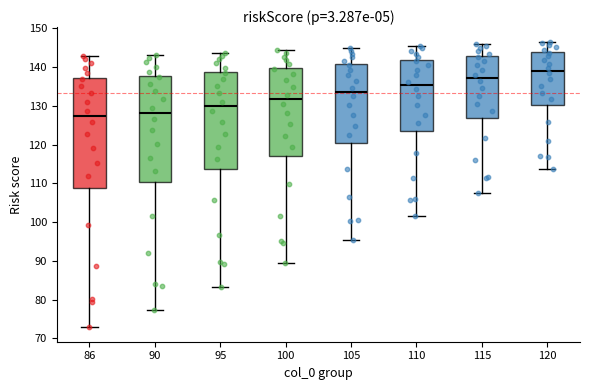

Reading left to right, transcribe this box plot: for each box, give where its median line is, the range the box spans, and where its two whiskers end, as read against the y-axis. The values are not printed on the chart, so give them approximately, as read against the axis.

86: median 127, box 109 to 137, whiskers 73 to 143
90: median 128, box 110 to 138, whiskers 77 to 143
95: median 130, box 114 to 139, whiskers 83 to 144
100: median 132, box 117 to 140, whiskers 89 to 144
105: median 134, box 120 to 141, whiskers 96 to 145
110: median 135, box 124 to 142, whiskers 102 to 145
115: median 137, box 127 to 143, whiskers 108 to 146
120: median 139, box 130 to 144, whiskers 114 to 147